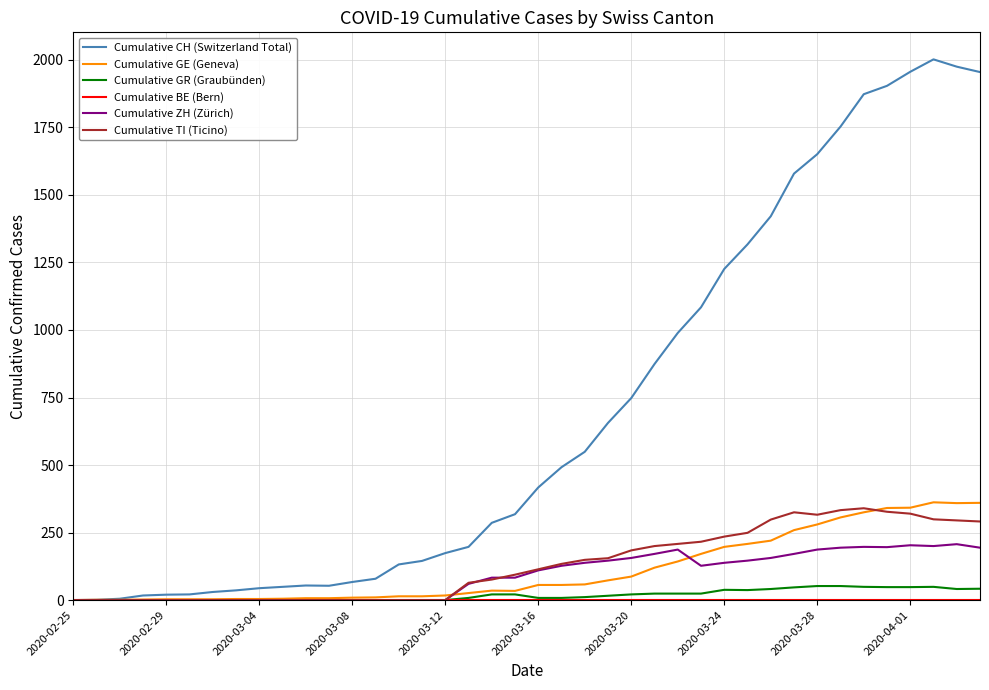

Which series has the widest spread of values?

Cumulative CH (Switzerland Total)